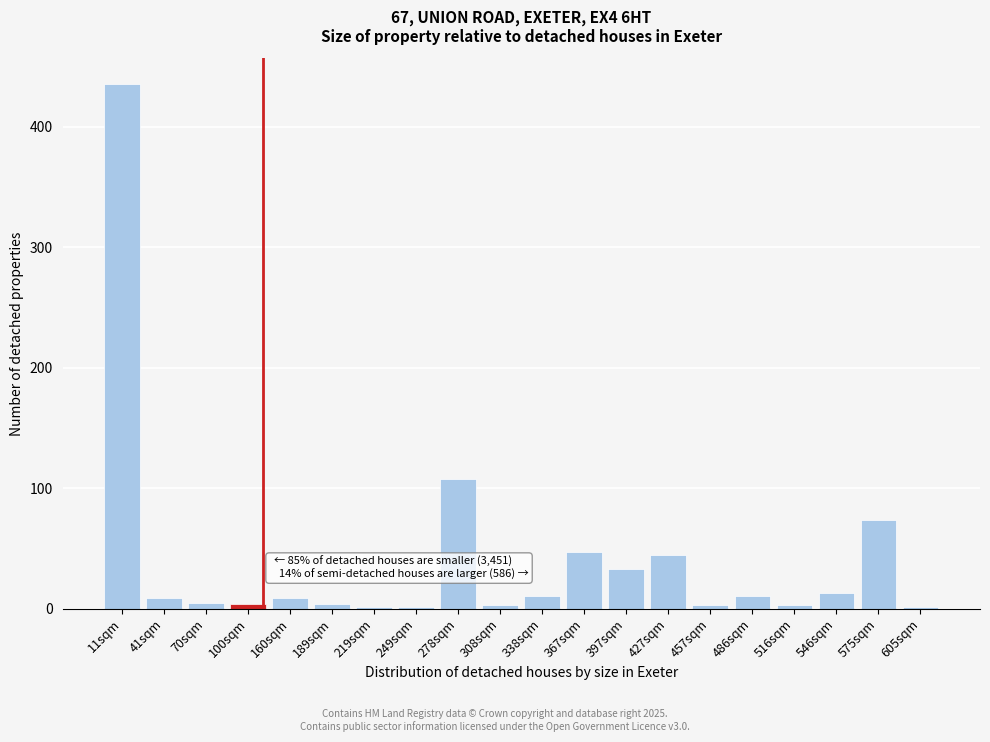

Where is the data nearest to the value 218?

278sqm